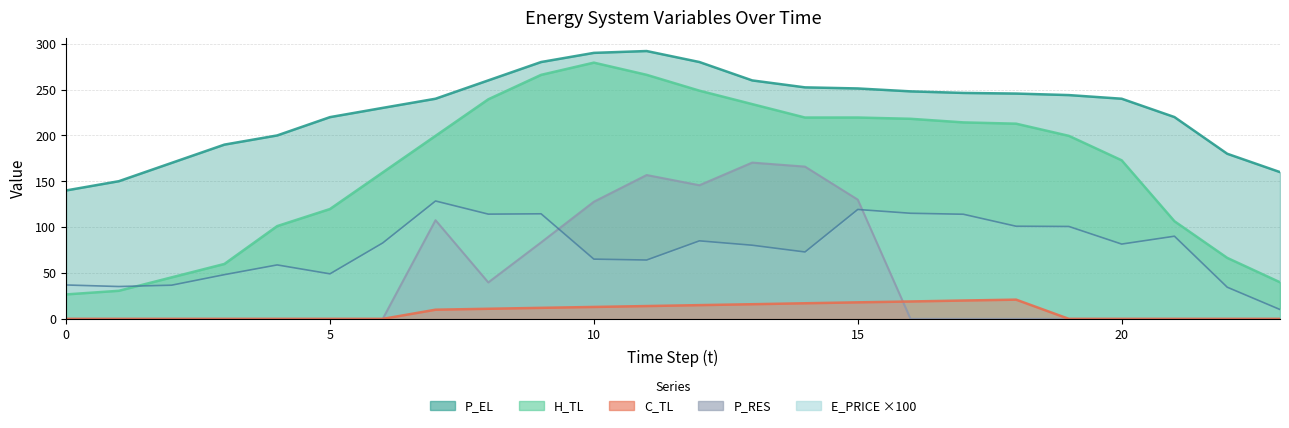

What are all the series names shown in the legend?

E_PRICE, P_EL, H_TL, C_TL, P_RES